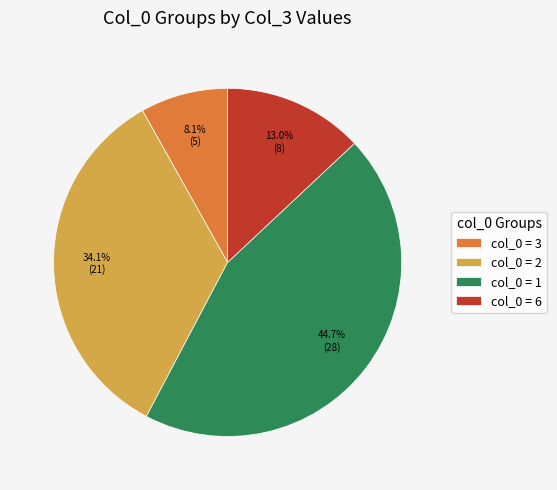

Which category has the biggest portion of the pie?

col_0 = 1